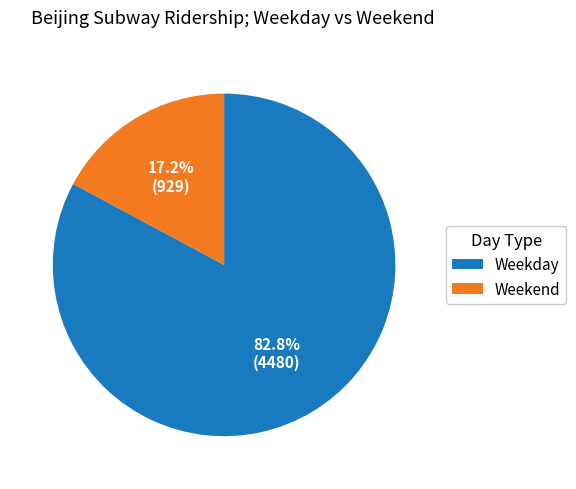

What is the largest slice in the pie chart?

Weekday